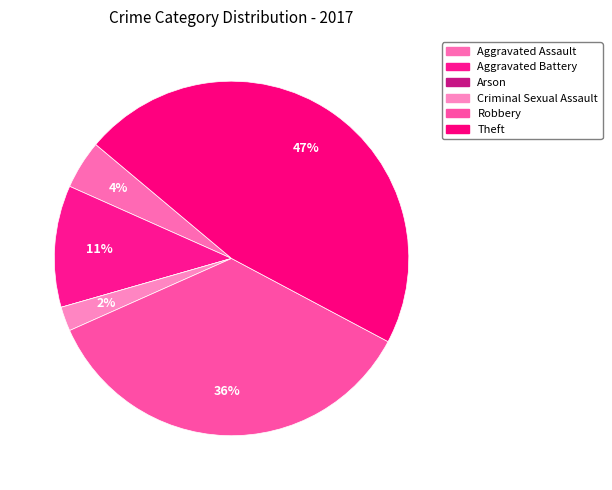

True or false: Robbery accounts for 30% of the total.

False